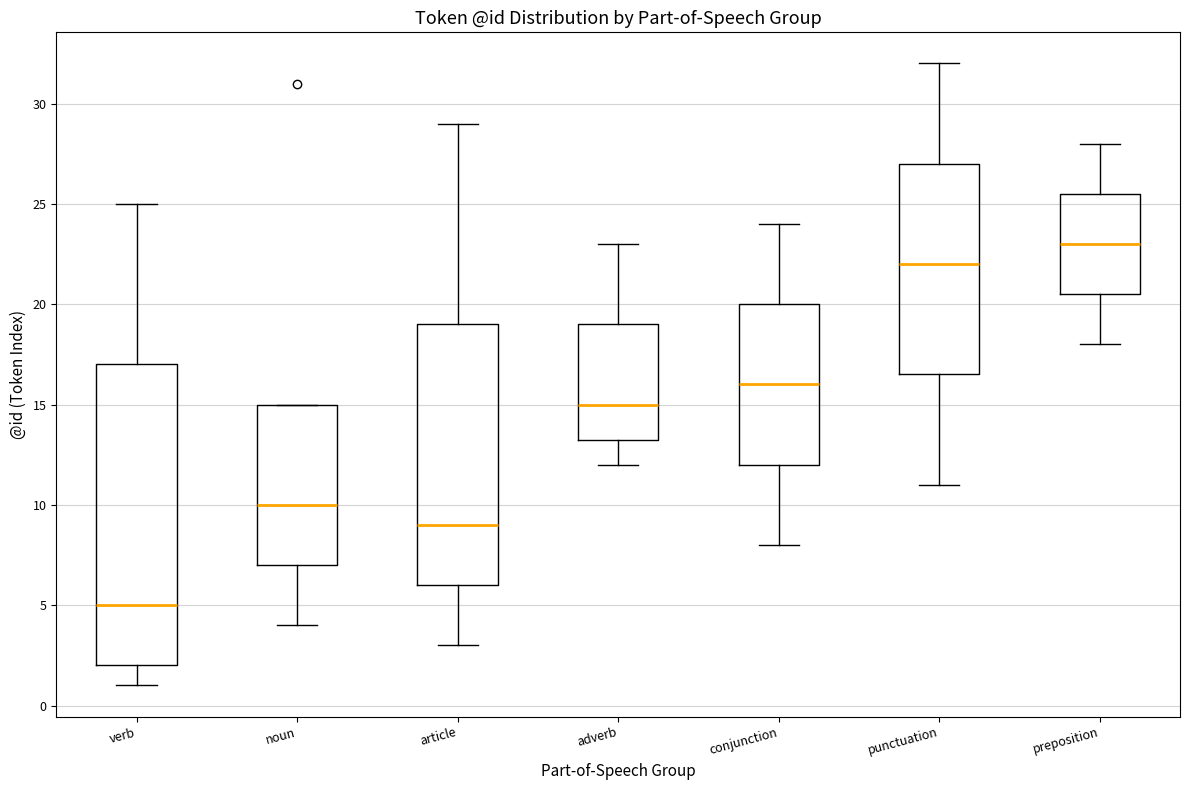

Reading left to right, transcribe this box plot: for each box, give where its median line is, the range the box spans, and where its two whiskers end, as read against the y-axis. The values are not printed on the chart, so give them approximately, as read against the axis.

verb: median 5.0, box 2.0 to 17.0, whiskers 1.0 to 25.0
noun: median 10.0, box 7.0 to 15.0, whiskers 4.0 to 15.0
article: median 9.0, box 6.0 to 19.0, whiskers 3.0 to 29.0
adverb: median 15.0, box 13.5 to 19.0, whiskers 12.0 to 23.0
conjunction: median 16.0, box 12.0 to 20.0, whiskers 8.0 to 24.0
punctuation: median 22.0, box 16.5 to 27.0, whiskers 11.0 to 32.0
preposition: median 23.0, box 20.5 to 25.5, whiskers 18.0 to 28.0